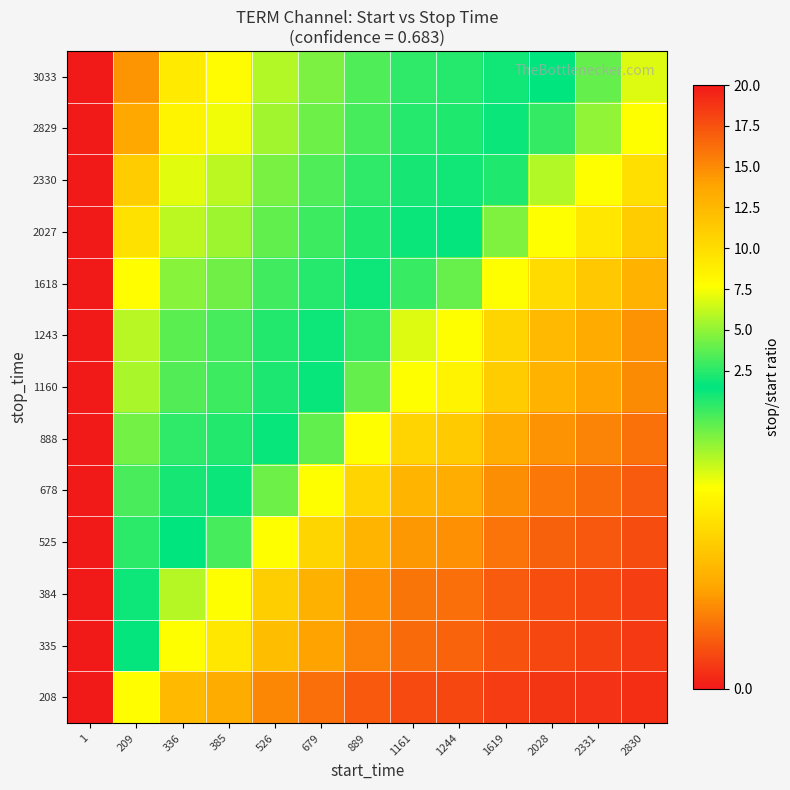

How many series are shown in this chart?

13